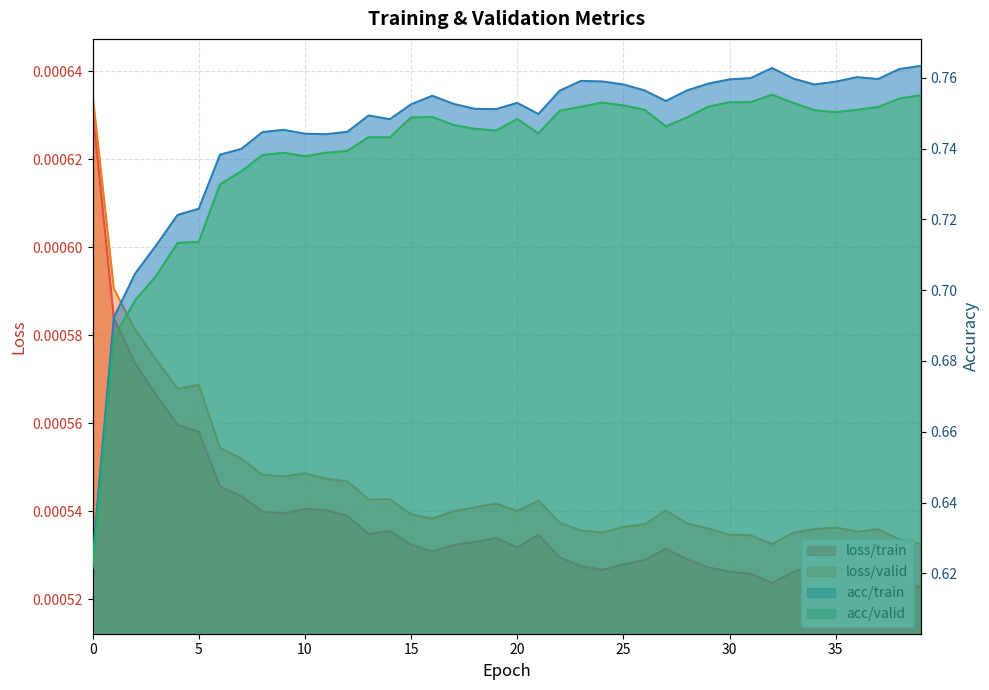

What is the total value across all series at 21?

1.5